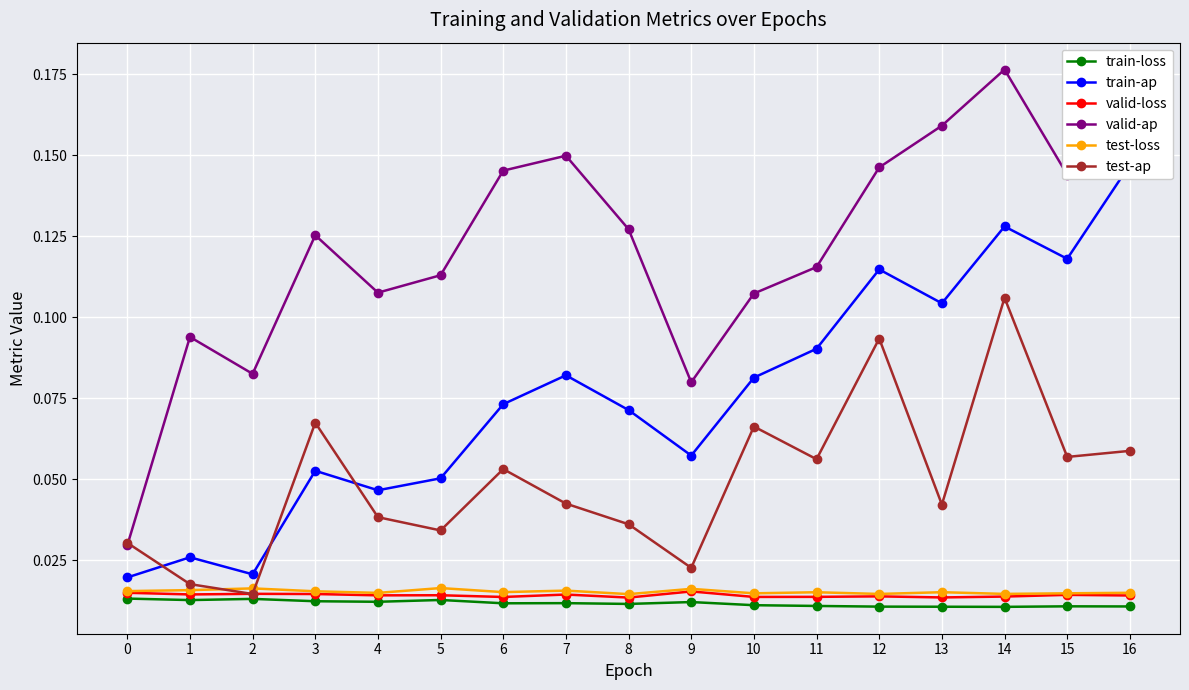

What is the difference between the highest and lowest values at 8?

0.1